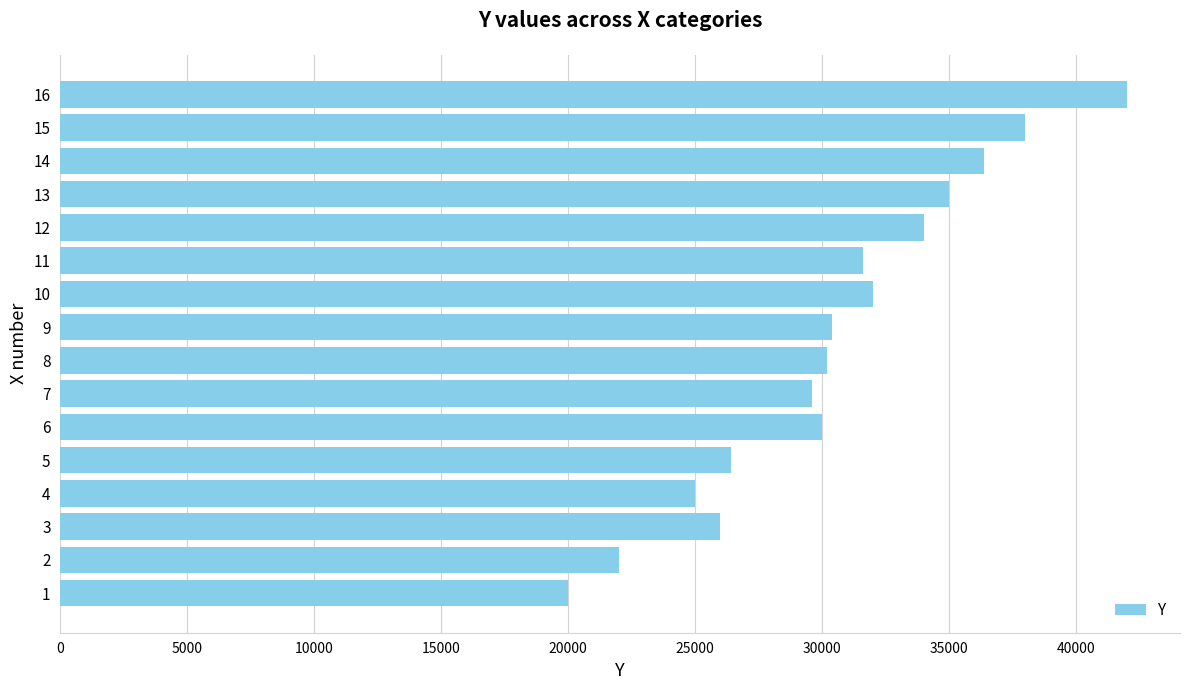

Reading bottom to top, list all the values displayed in this chart.

1=20000	2=22000	3=26000	4=25000	5=26400	6=30000	7=29600	8=30200	9=30400	10=32000	11=31600	12=34000	13=35000	14=36400	15=38000	16=42000